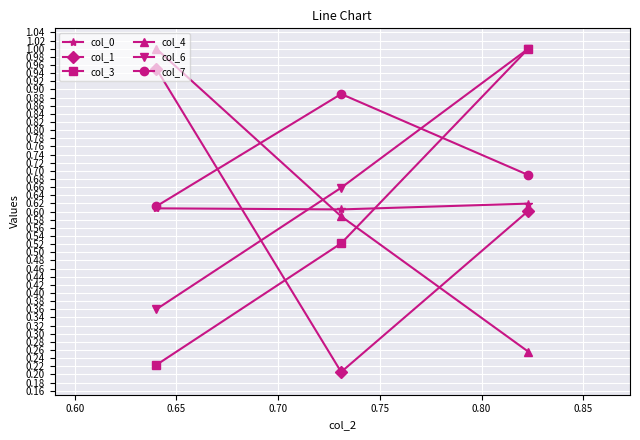

Which series has the largest total across all categories?

col_7